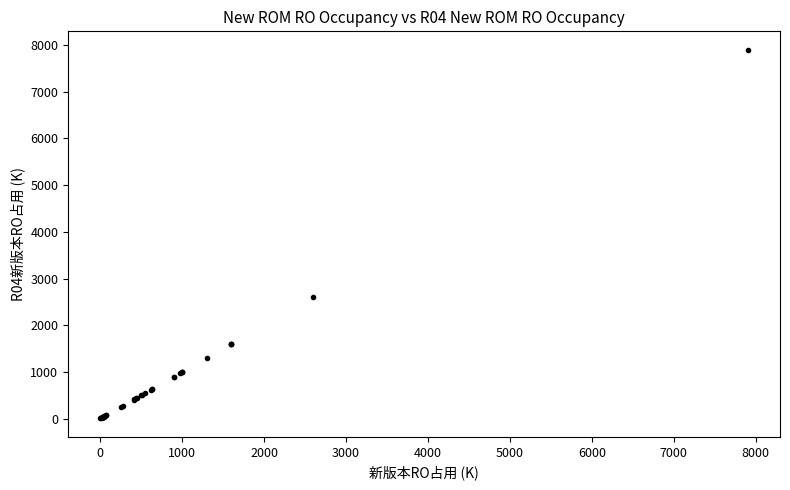

What Y value in the scatter plot is closest to 3952?

2600